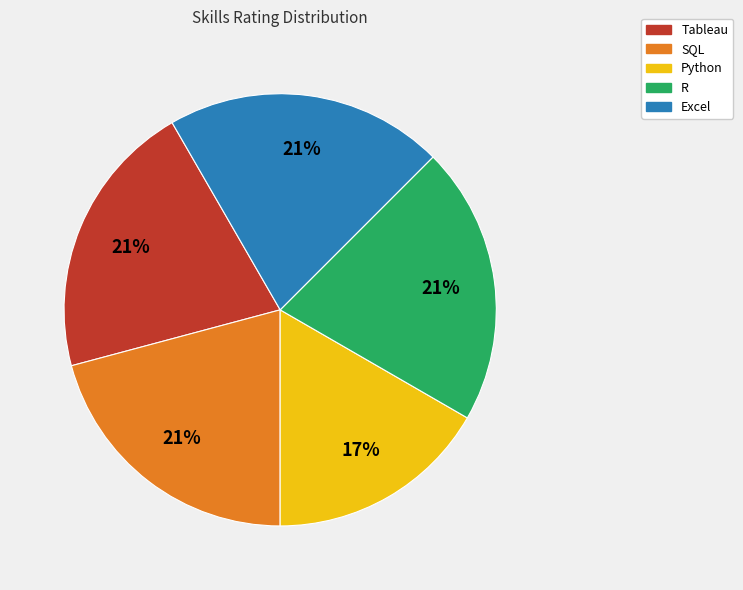

Do SQL and R together represent more than half of the pie?

No